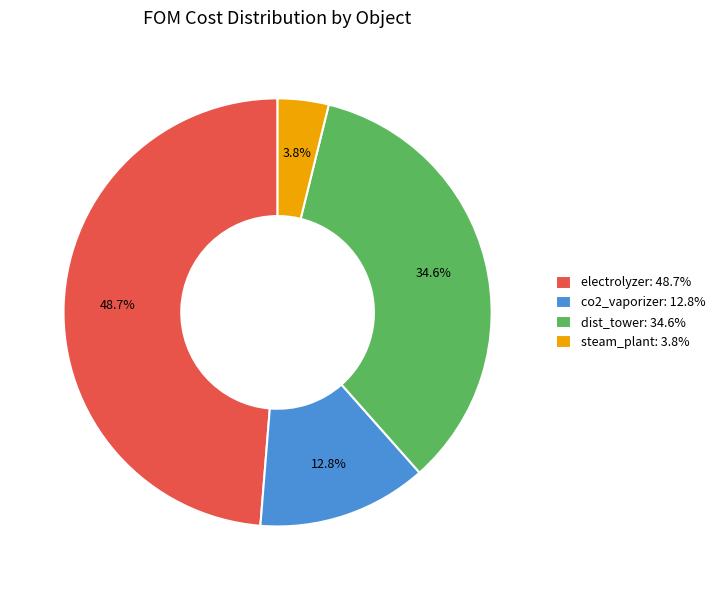

To the nearest percent, what is the difference between the dist_tower and electrolyzer slice percentages?

14%